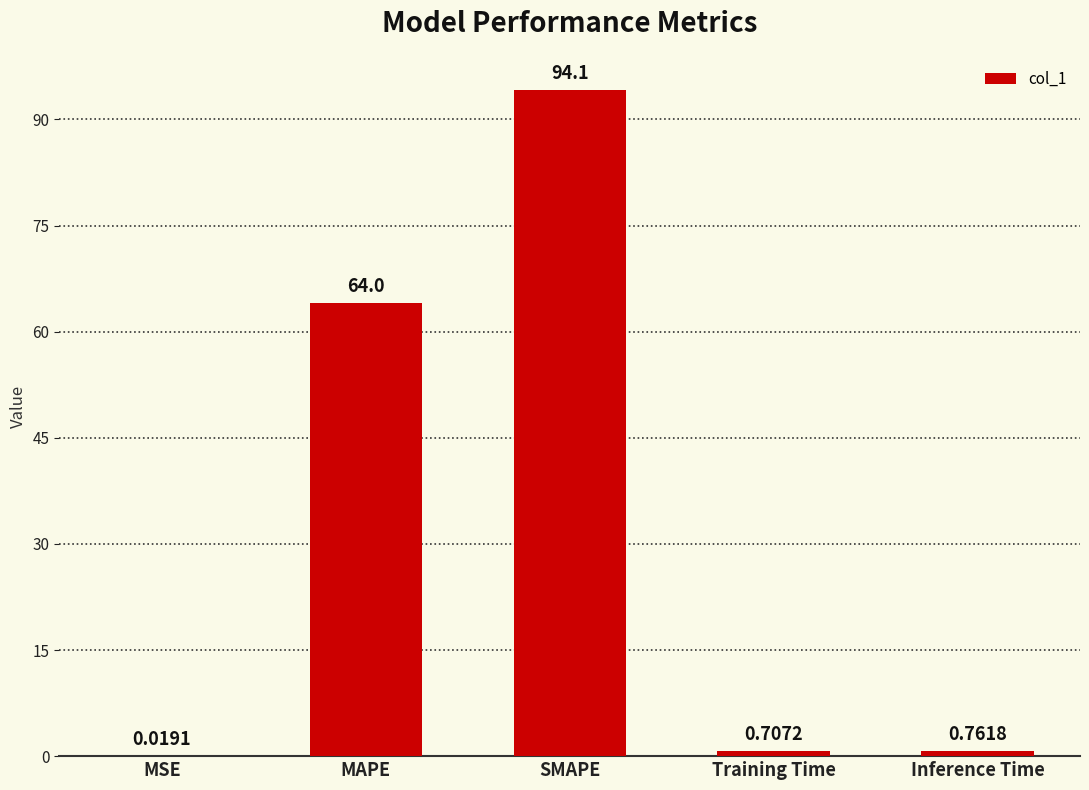

What is the maximum value shown in the chart?

94.1